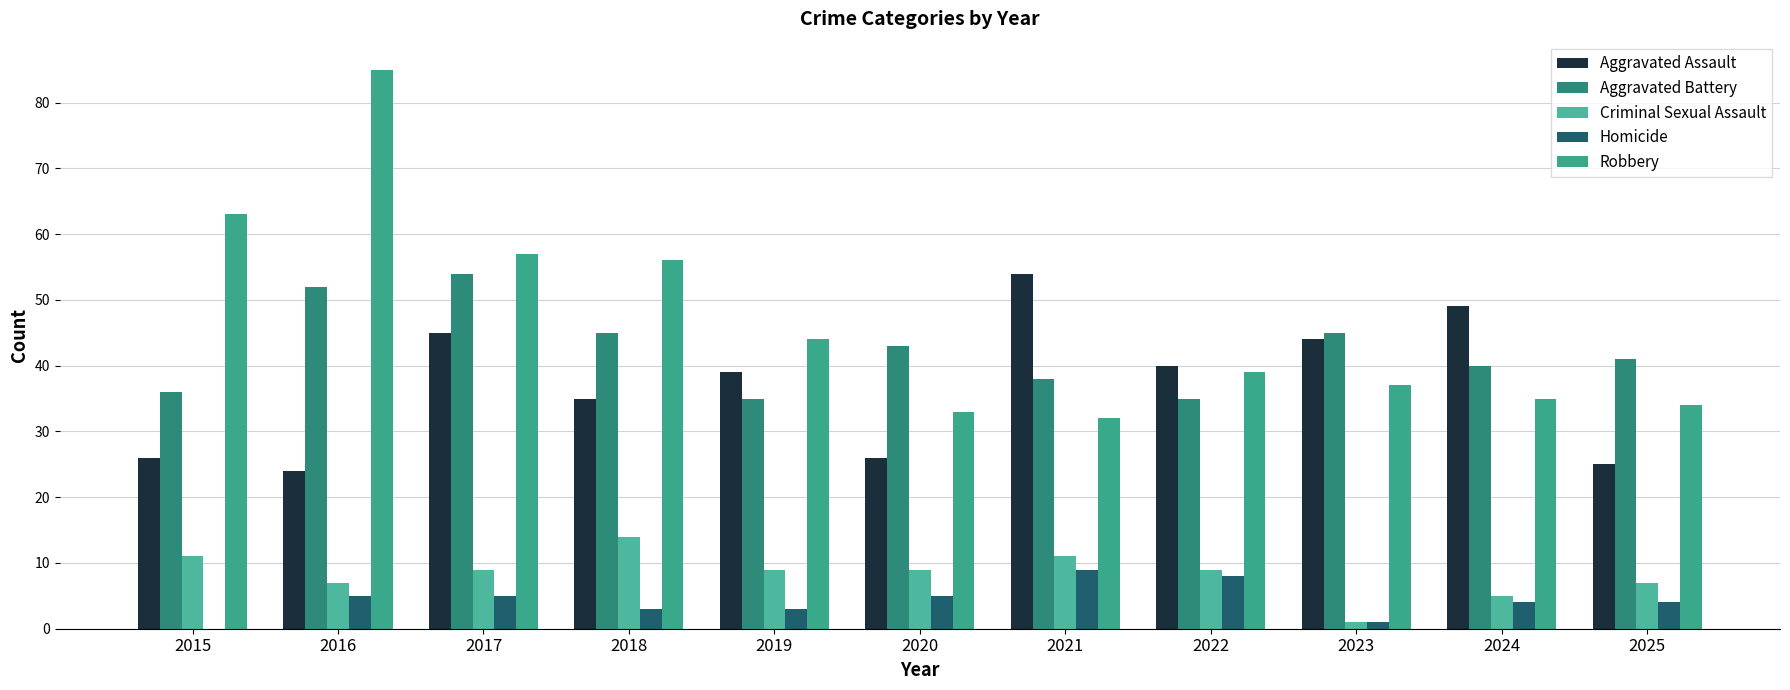

Rank the series by their maximum value, from highest to lowest.

Robbery, Aggravated Assault, Aggravated Battery, Criminal Sexual Assault, Homicide